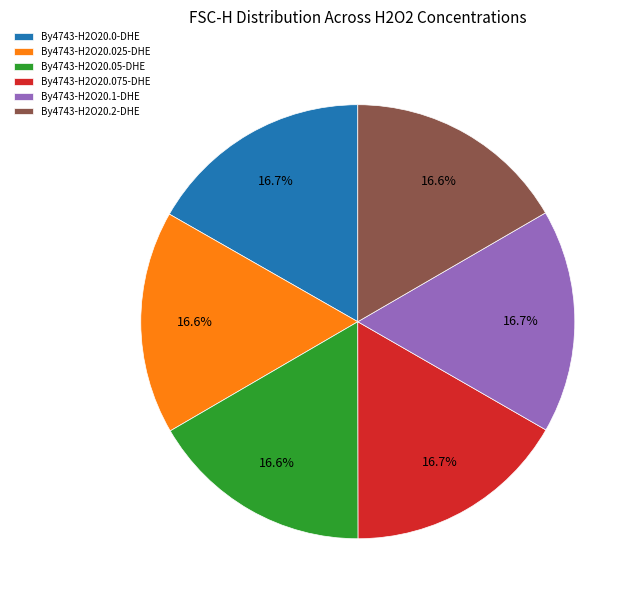

What is the ratio of the value at By4743-H2O20.1-DHE to the value at By4743-H2O20.2-DHE?

1.0